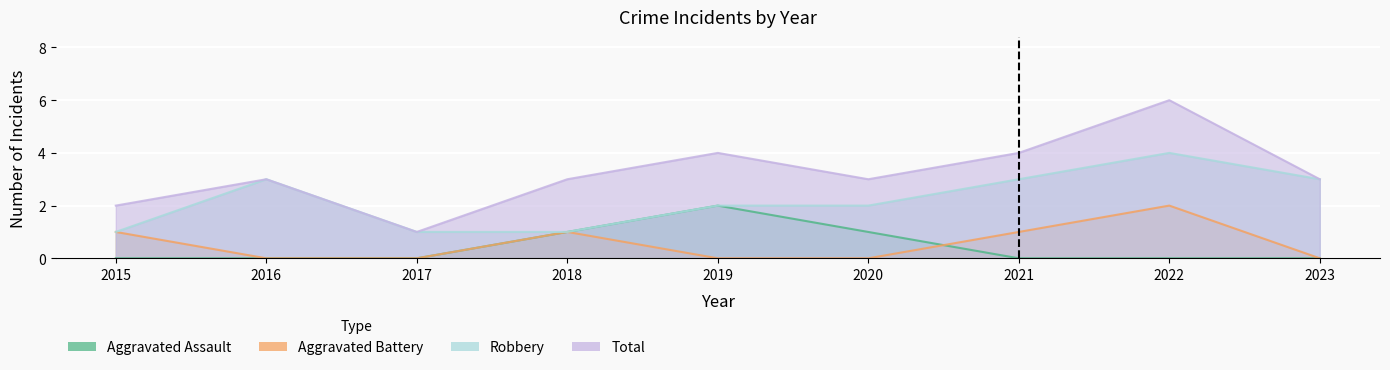

What is the value of the Total point at the 1st from the left?

2